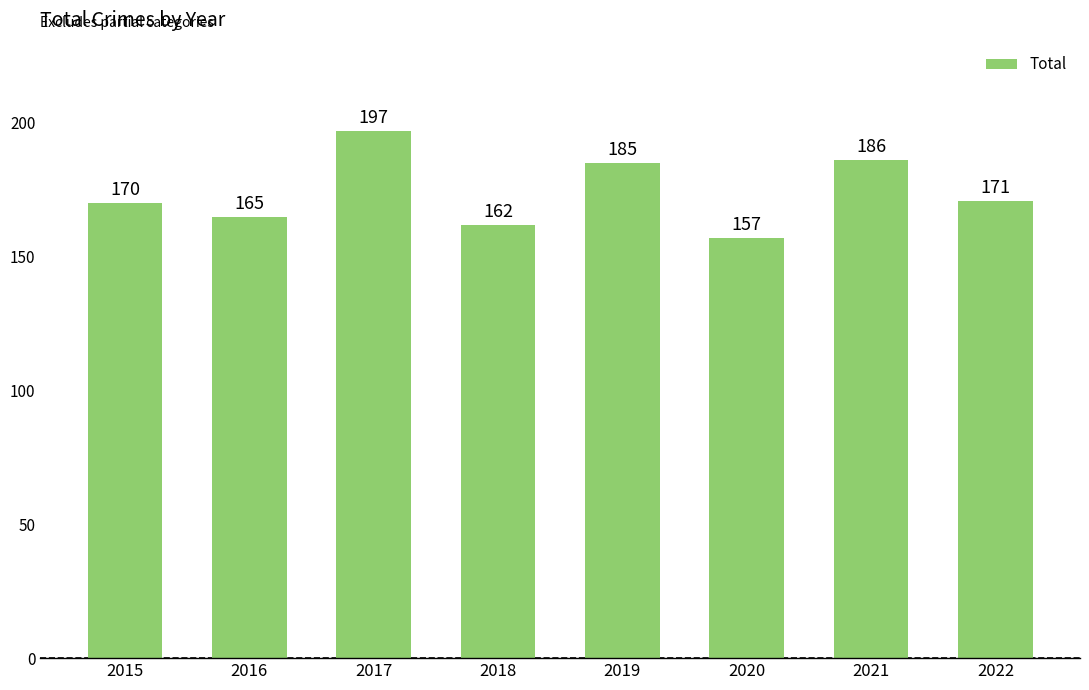

What is the average value?

174